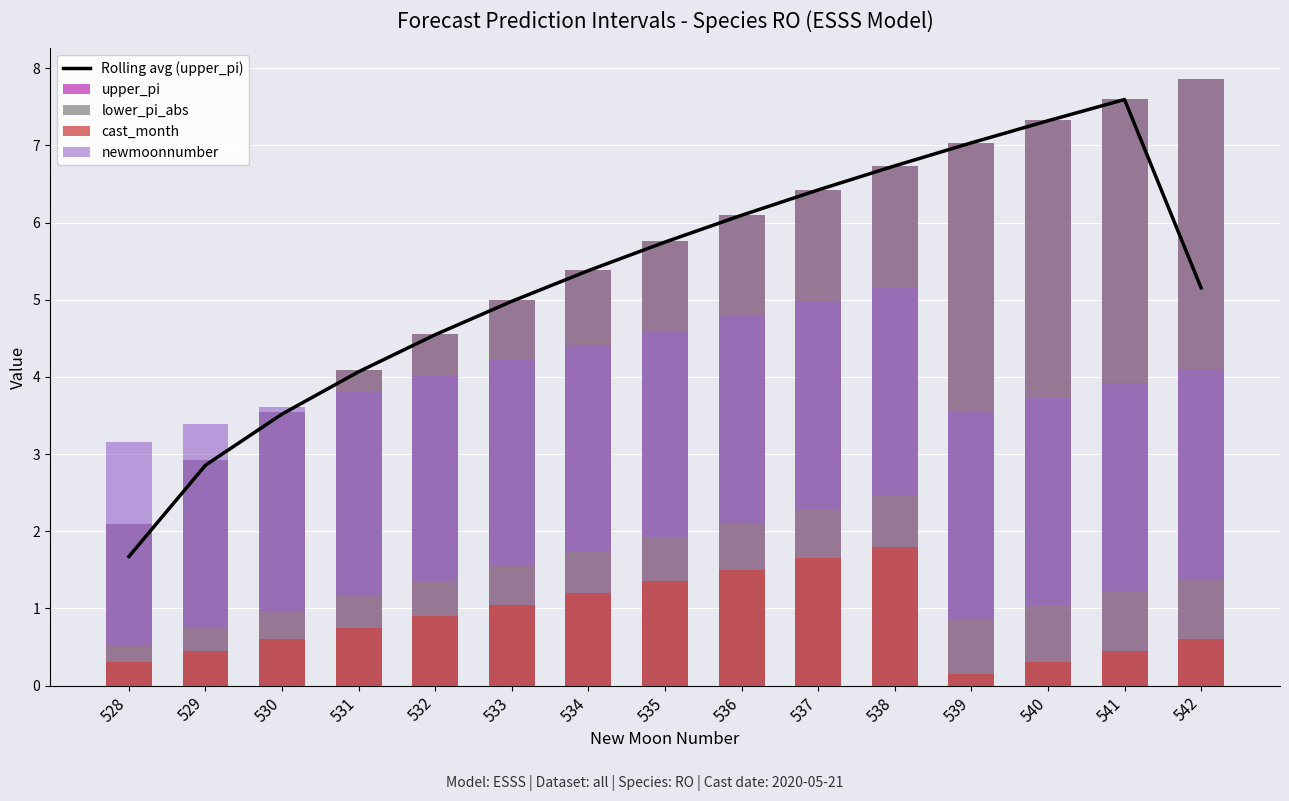

What is the difference between the highest and lowest values at 539?

6.9